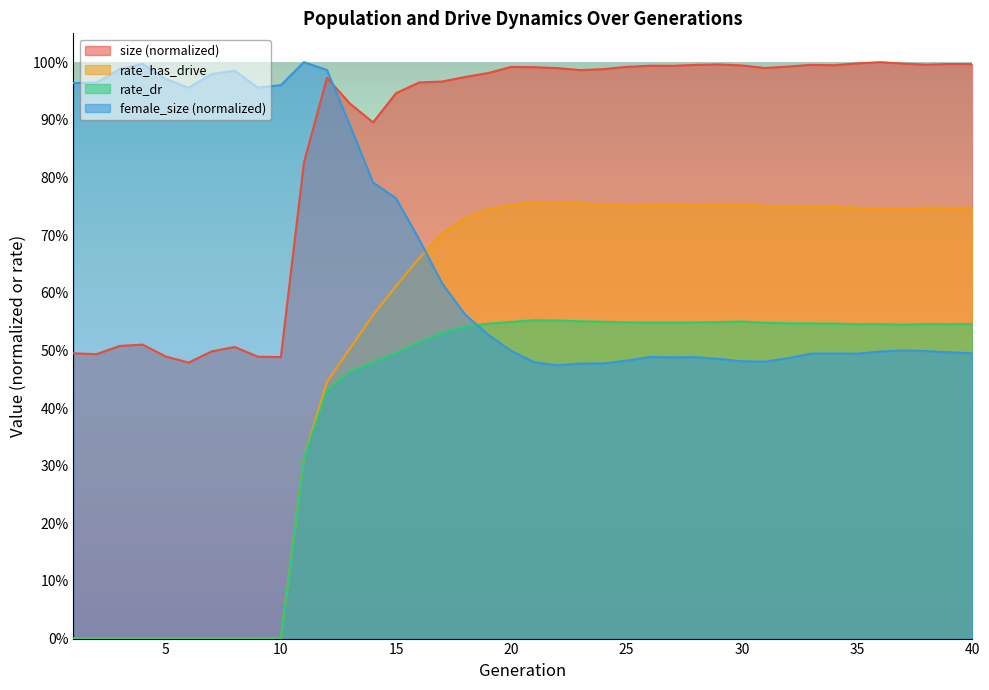

Read the rate_dr value at 14.

0.5